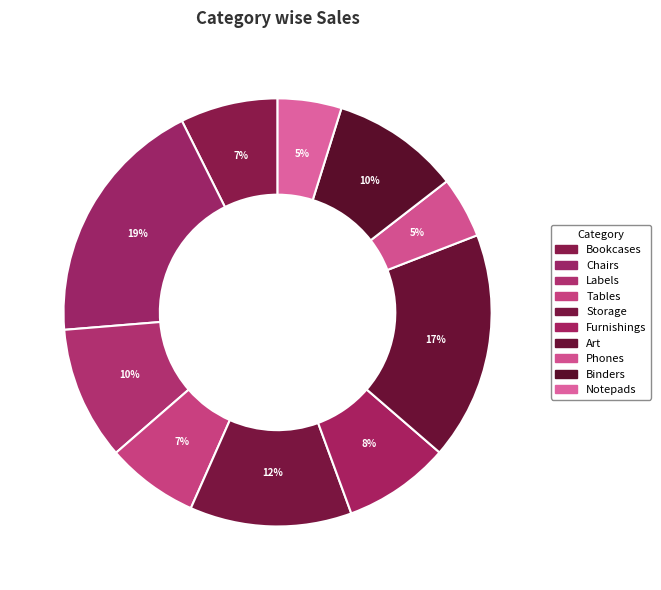

What is the change in value from Furnishings to Notepads?

-360